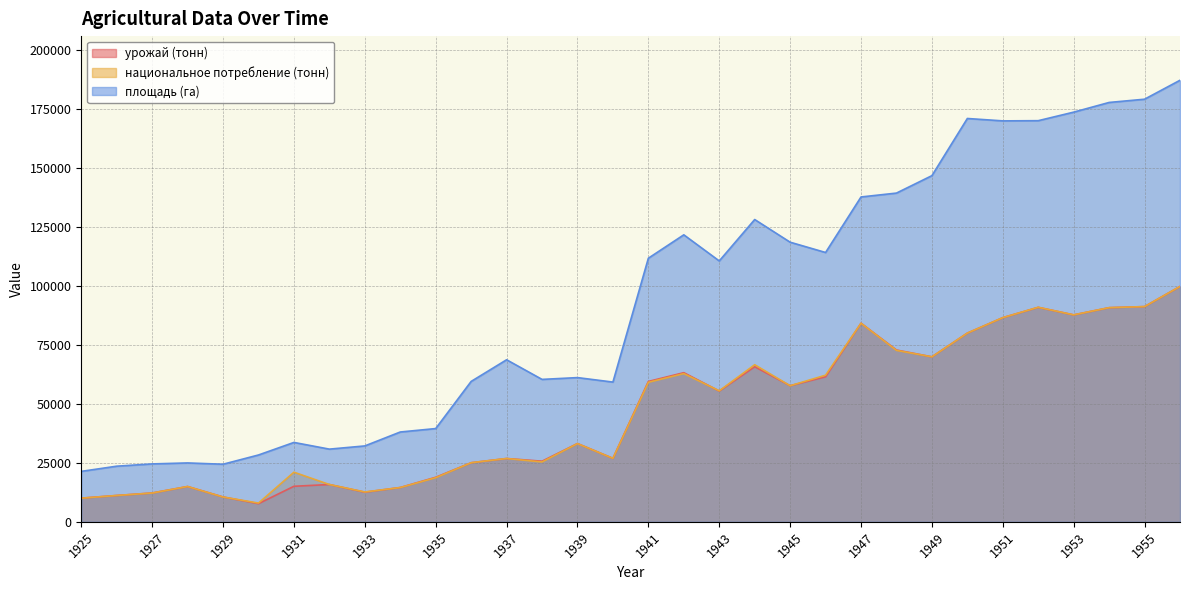

Is it true that площадь (га) equals 53918 at 1949?

False